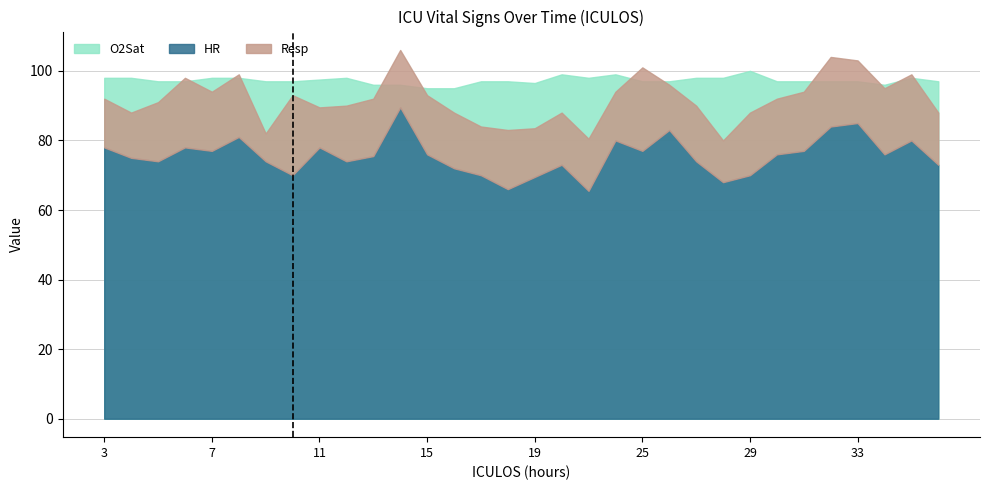

What is the sum of all O2Sat values?

3113.0